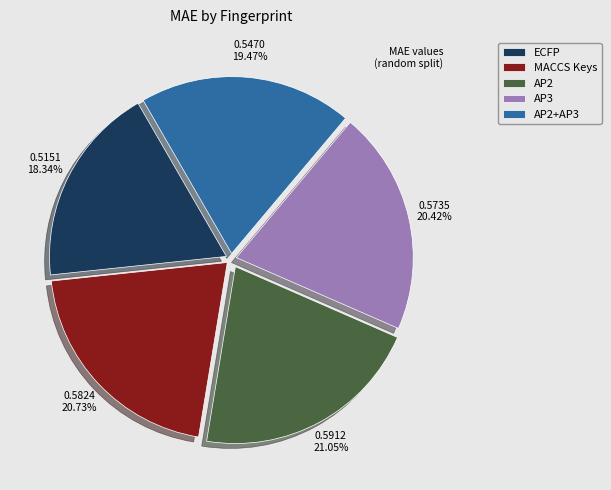

Combined, what portion of the pie is AP2+AP3 and AP2?

40.5%